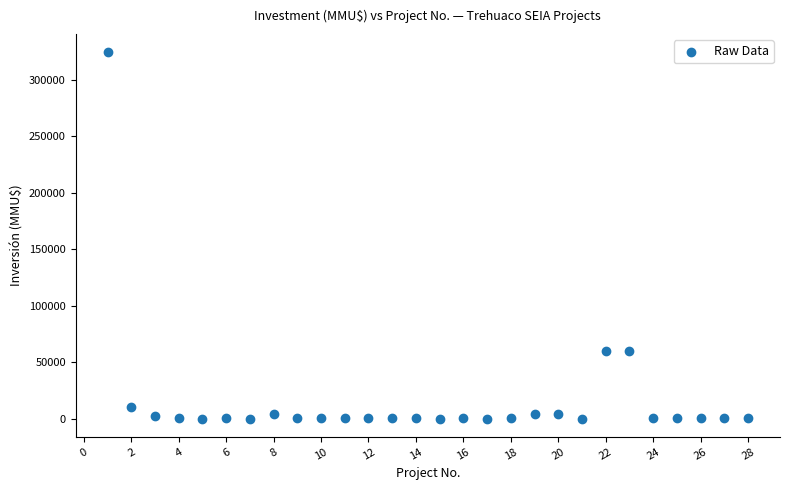

What is the range of Y values (max minus min)?

324020